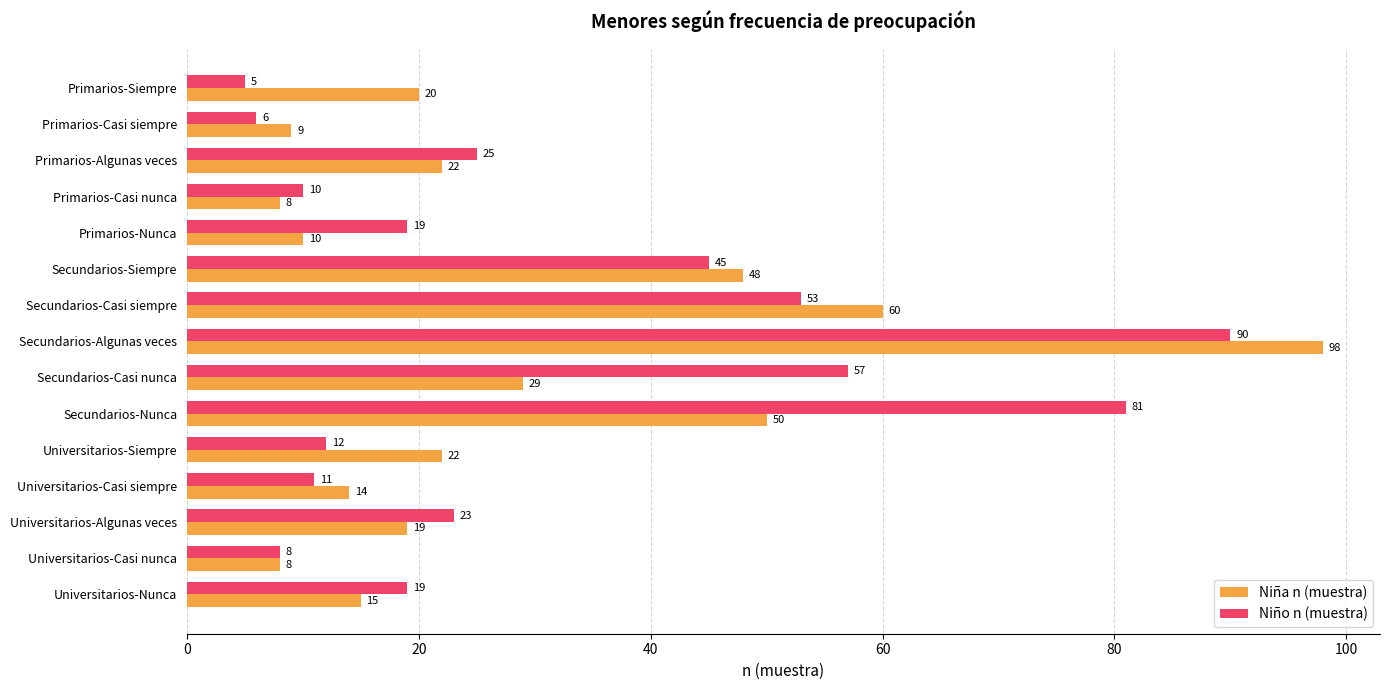

What is the difference between the second highest and second lowest values in the Niña n (muestra) series?

52